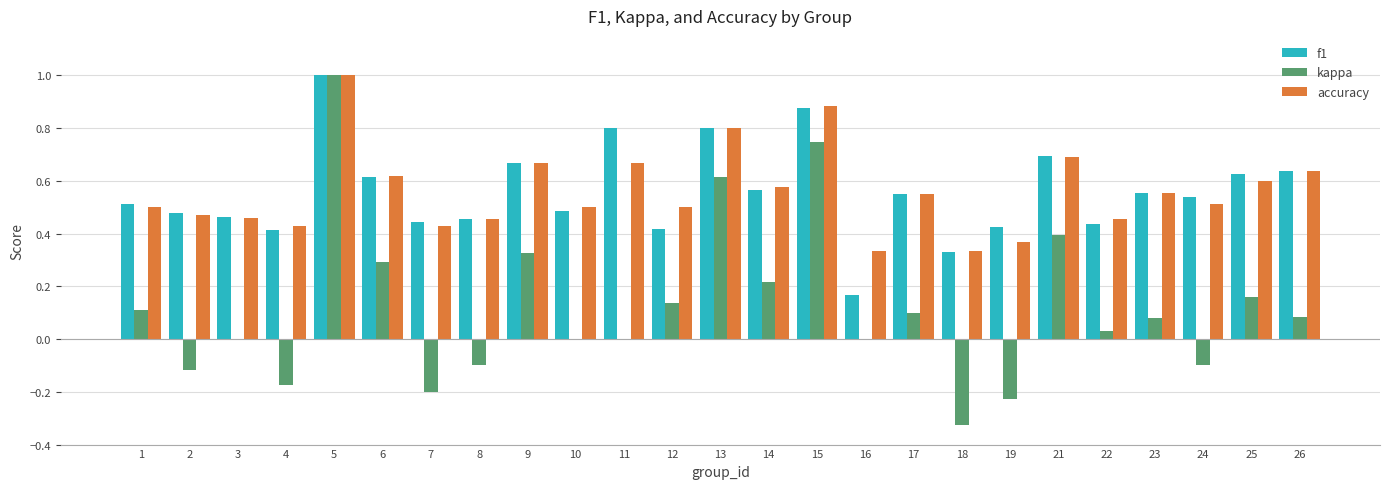

Is the value of kappa at 6 greater than the value of accuracy at 1?

No